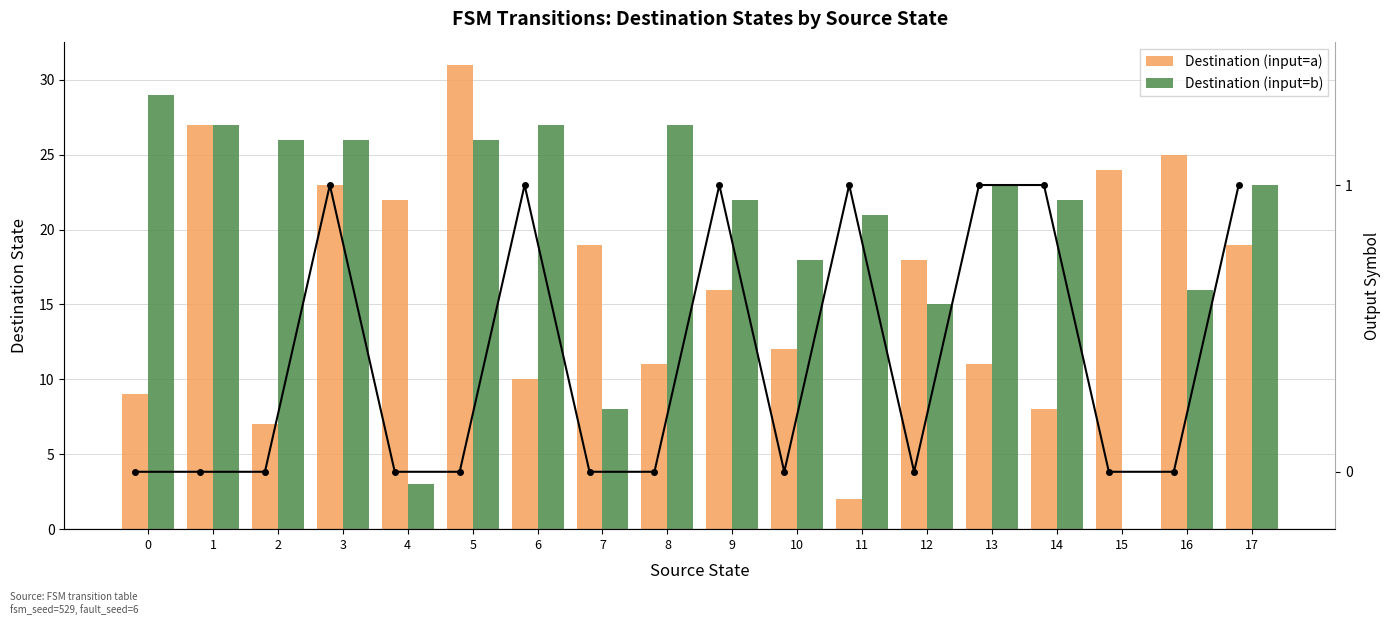

Which label corresponds to the smallest value in the chart?

15